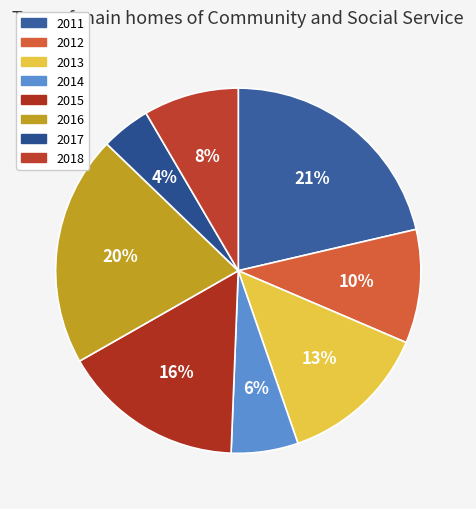

Does any single category account for the majority?

No